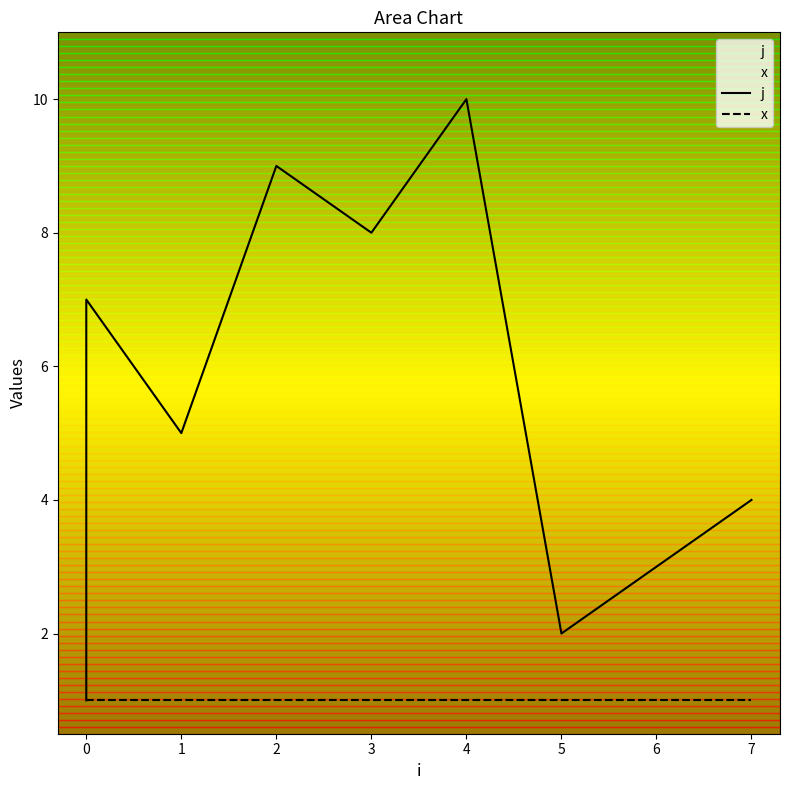

True or false: x has a value of 1 at 3.

True